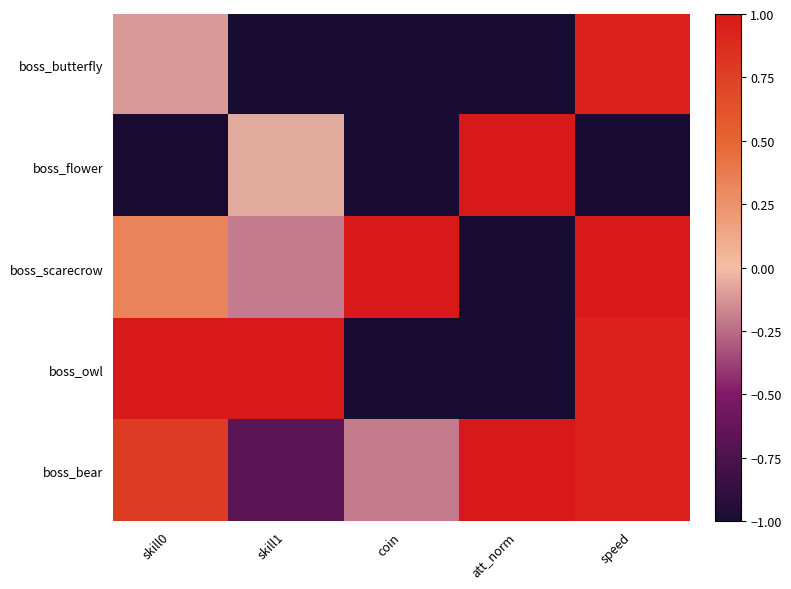

At which category is the sum across all series the highest?

speed